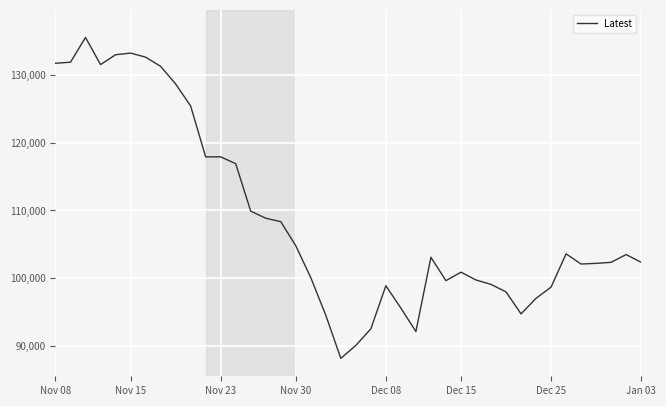

What is the difference between the maximum and minimum values?

47300